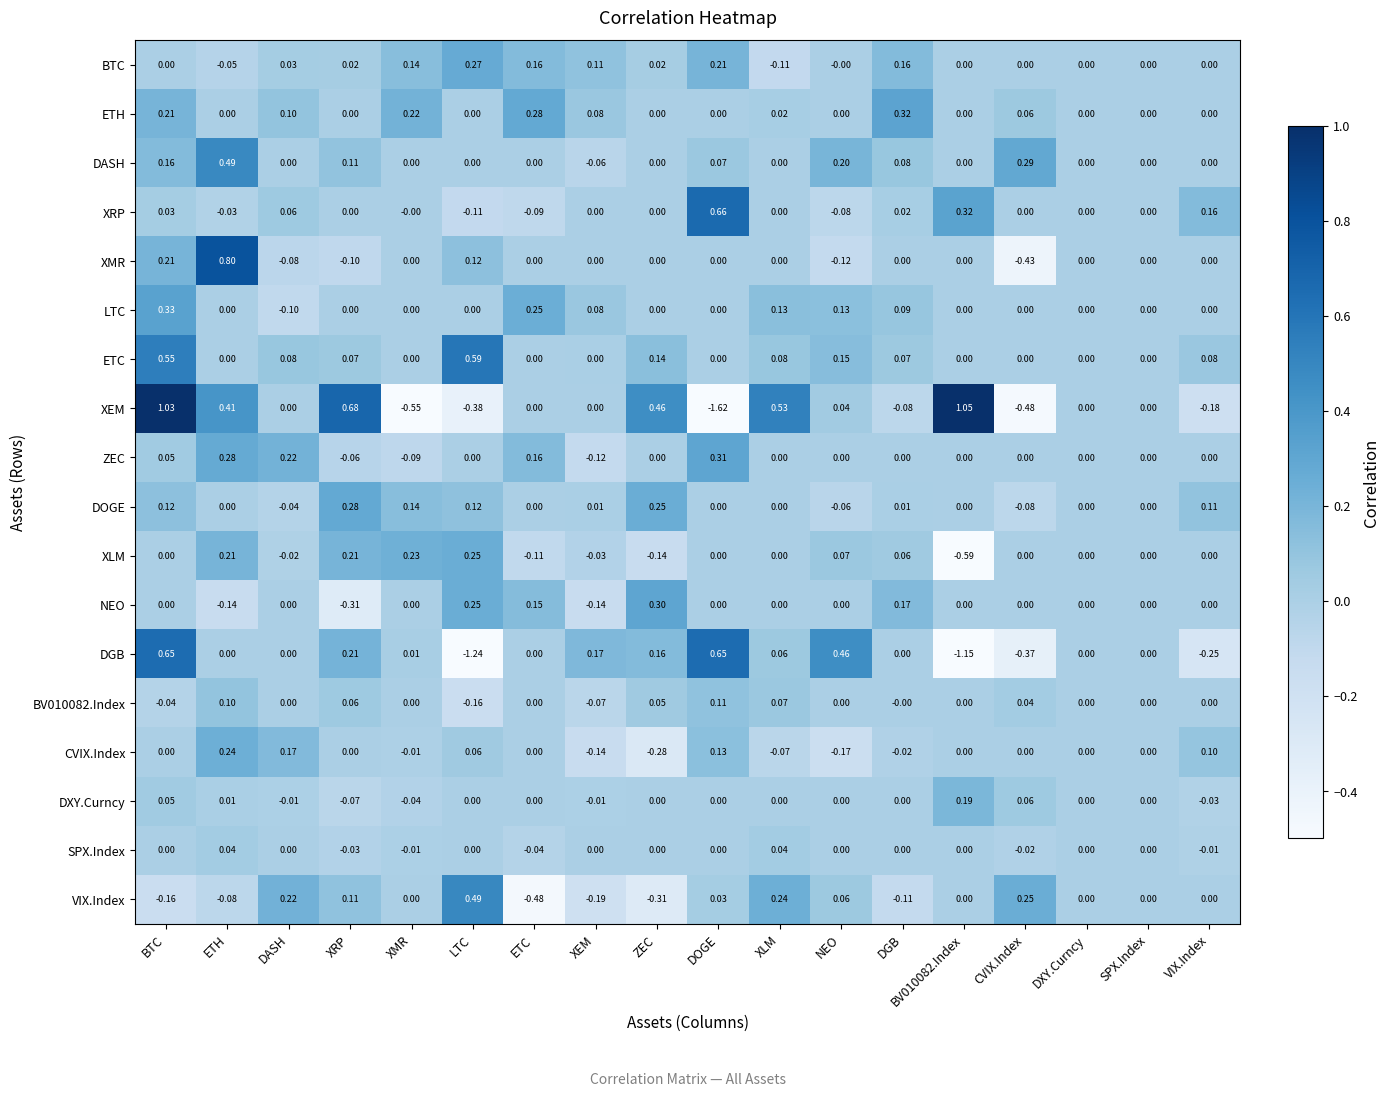

At which category is the sum across all series the highest?

BTC